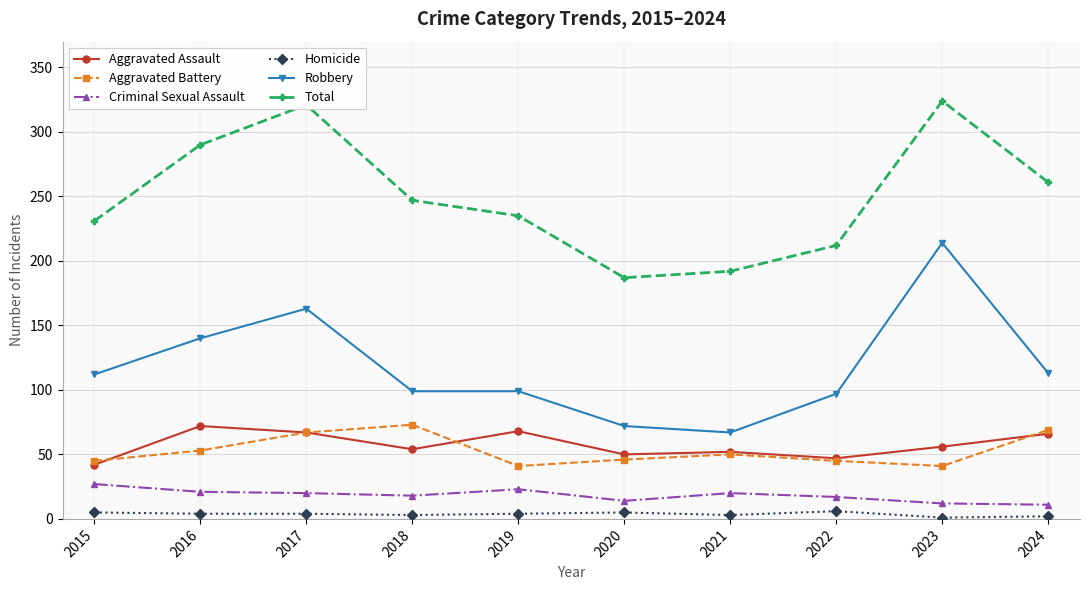

Between 2016 and 2022, which series saw the biggest shift?

Total